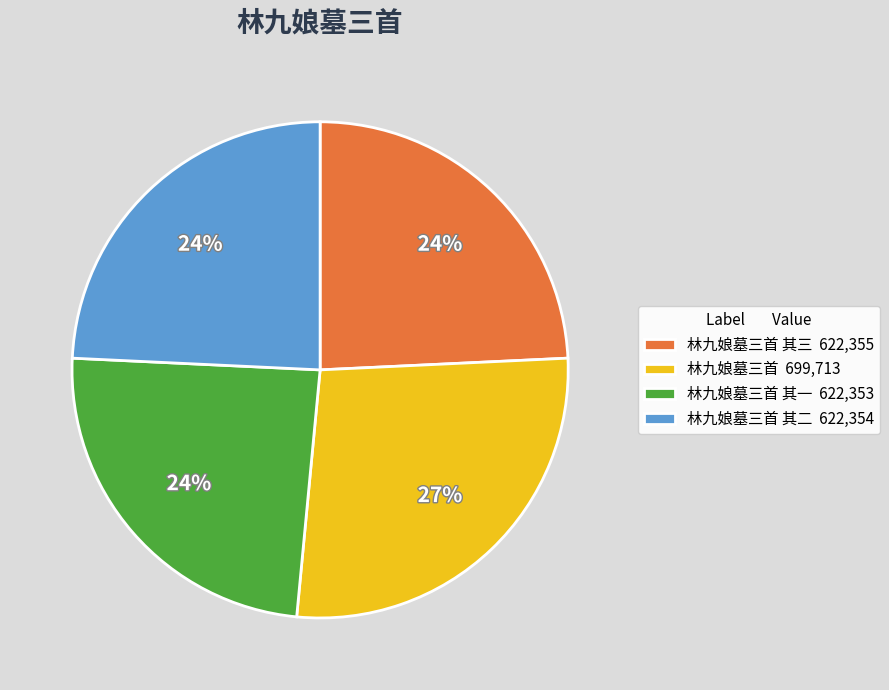

What percentage is the 林九娘墓三首 699,713 slice, to the nearest percent?

27%